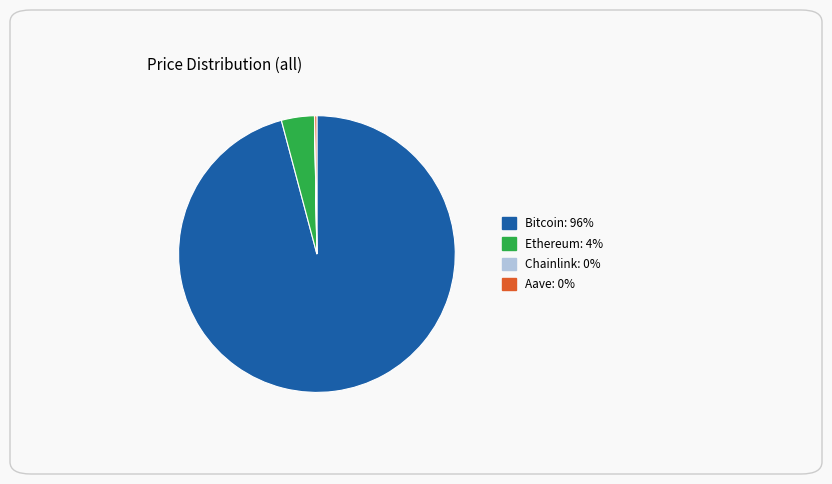

What is the largest slice in the pie chart?

Bitcoin